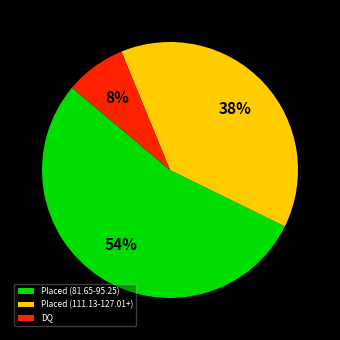

Does any single category account for the majority?

Yes